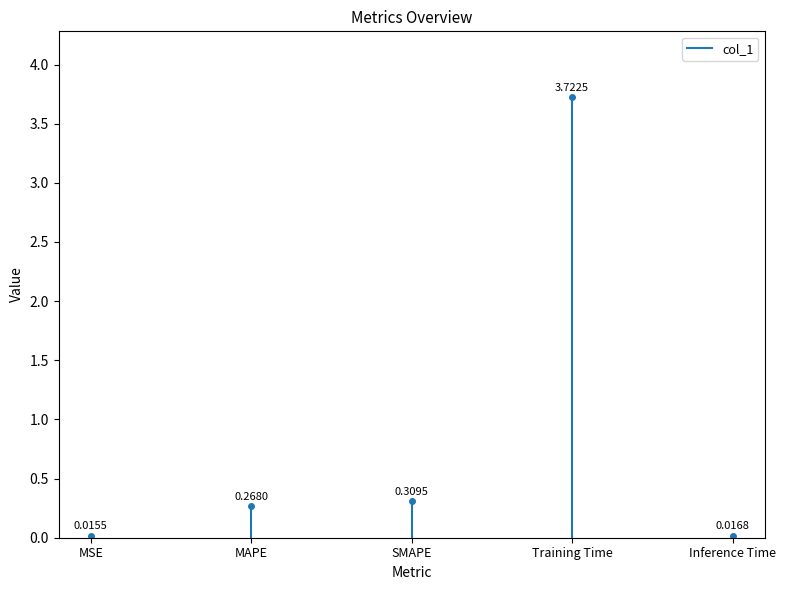

Where is the first local maximum?

Training Time